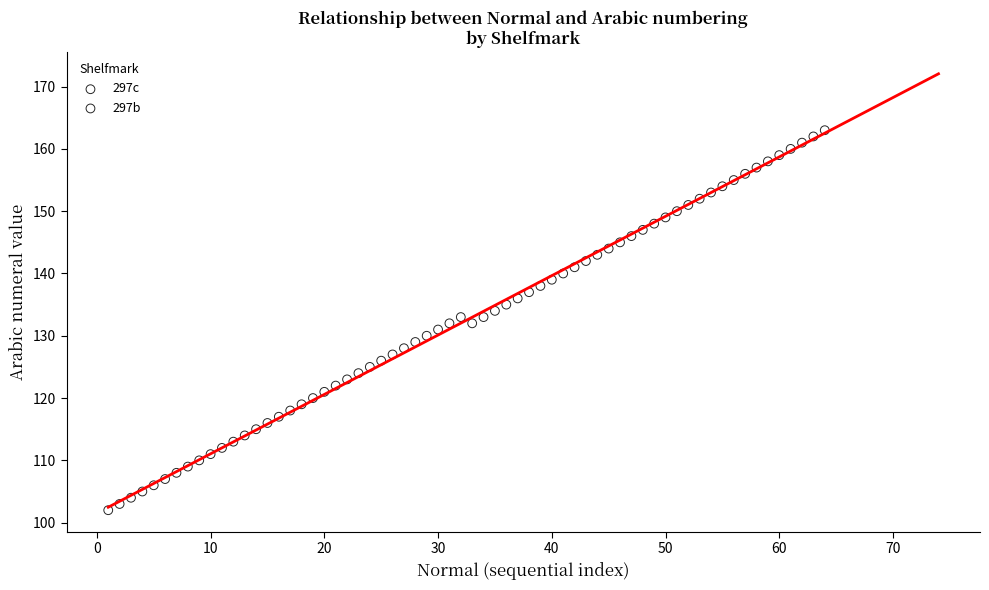

Which series contains the highest Y value?

297b